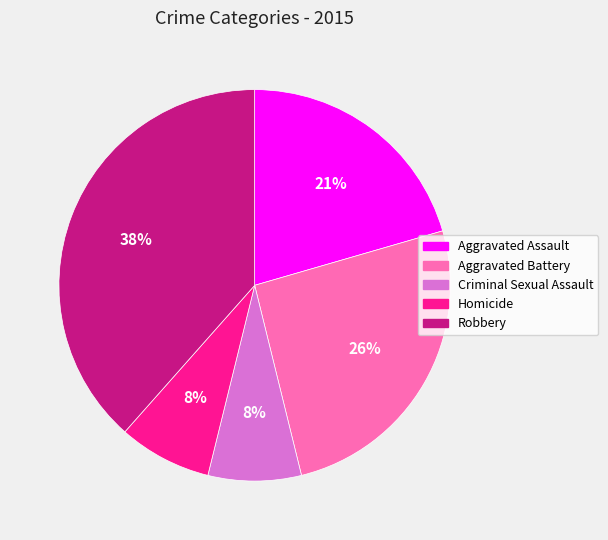

Is there a majority slice in this chart?

No